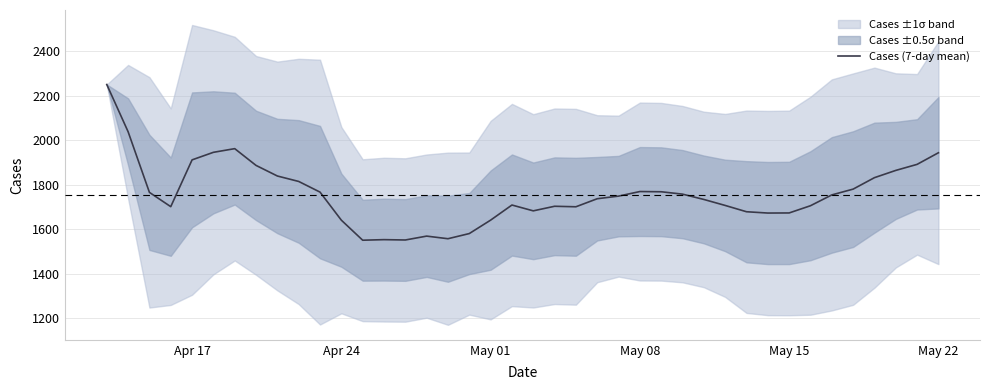

What is the value of the 12th point from the left?

1640.9